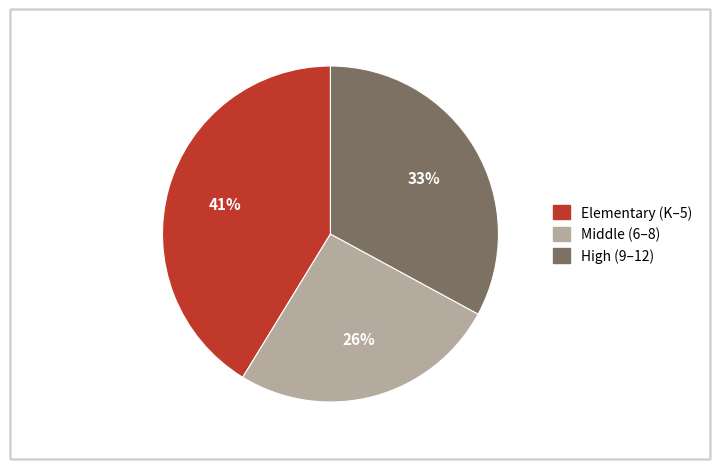

Is there a majority slice in this chart?

No